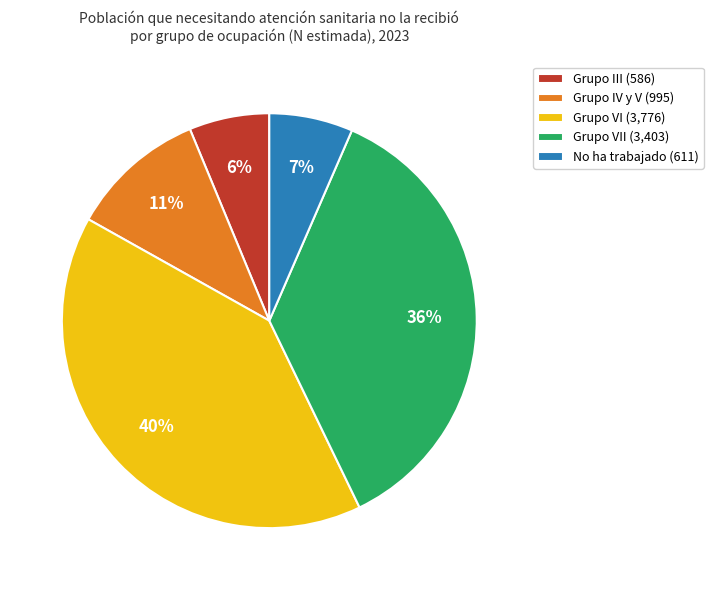

Is there any slice that represents more than half of the pie?

No